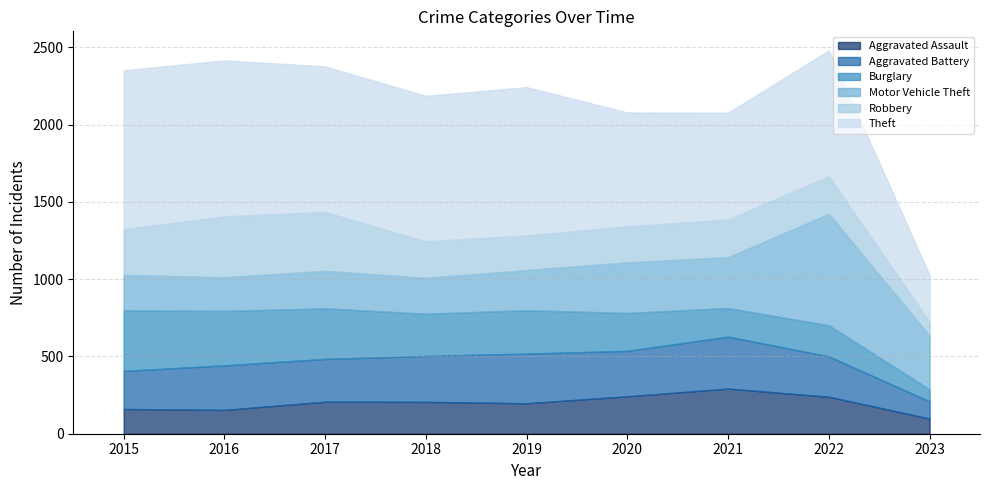

Is the value of Motor Vehicle Theft at 2022 greater than the value of Robbery at 2018?

Yes